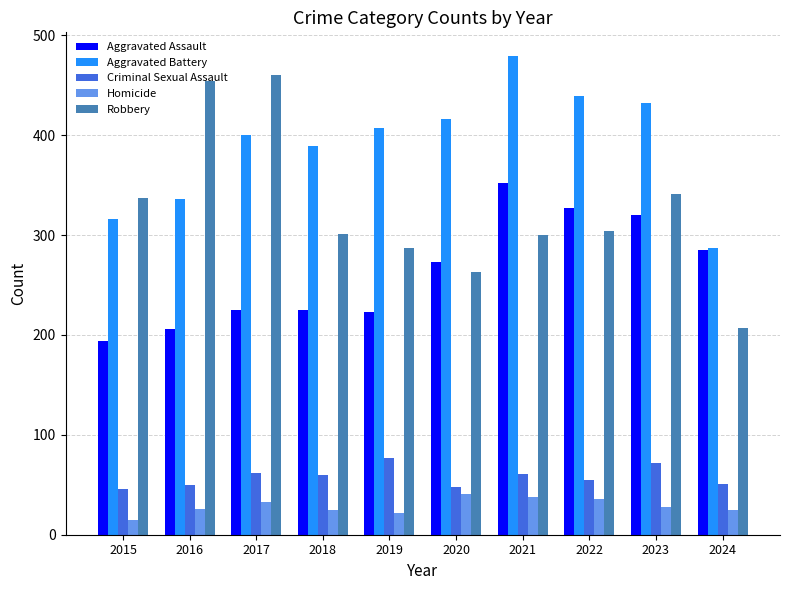

Which series has the largest total across all categories?

Aggravated Battery